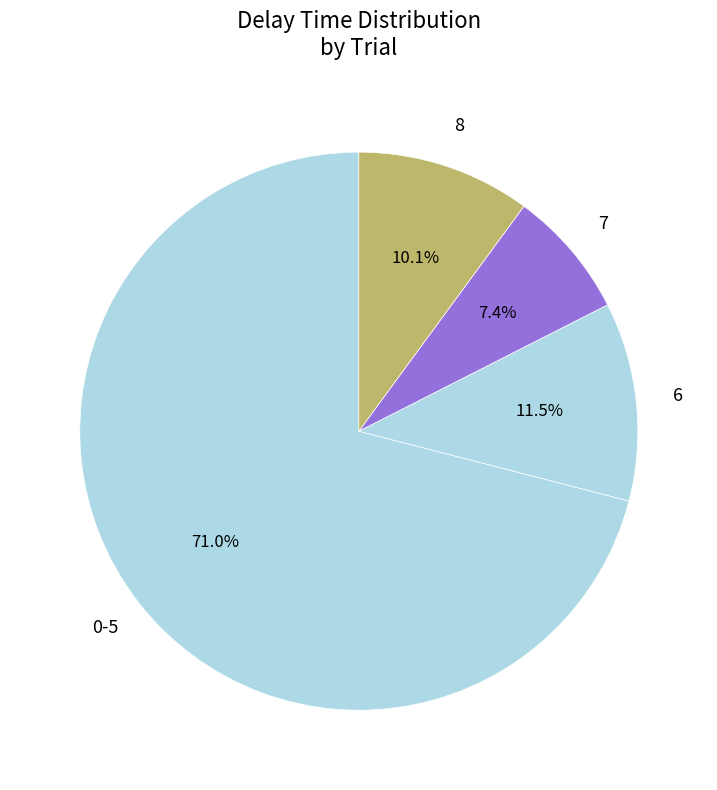

Rank the categories by value from highest to lowest.

0-5, 6, 8, 7